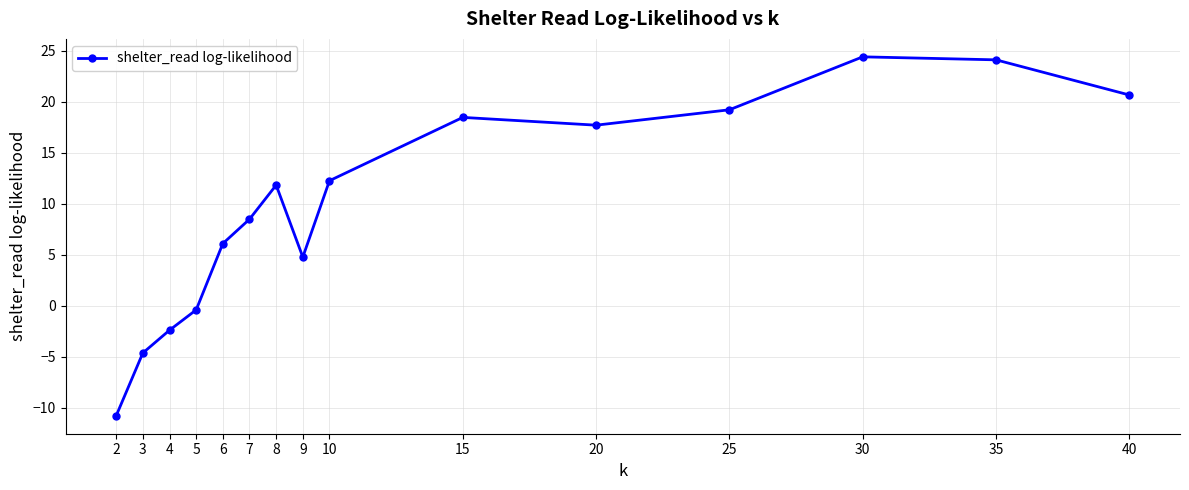

What is the minimum value shown in the chart?

-10.8